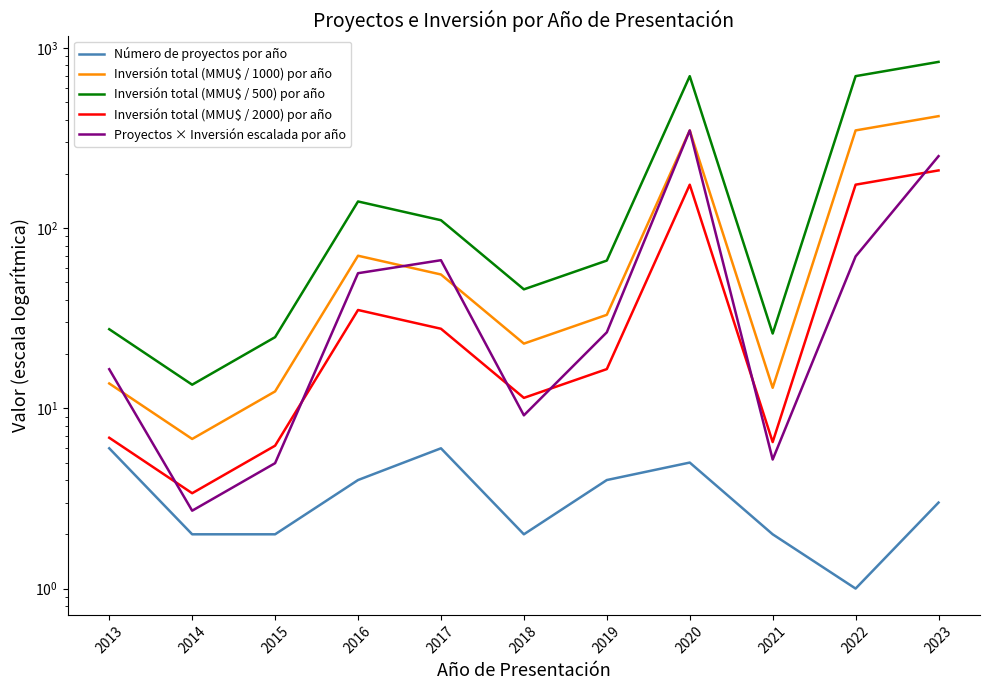

The Inversión total (MMU$ / 1000) por año series shows 210.0 at 2022. True or false?

False